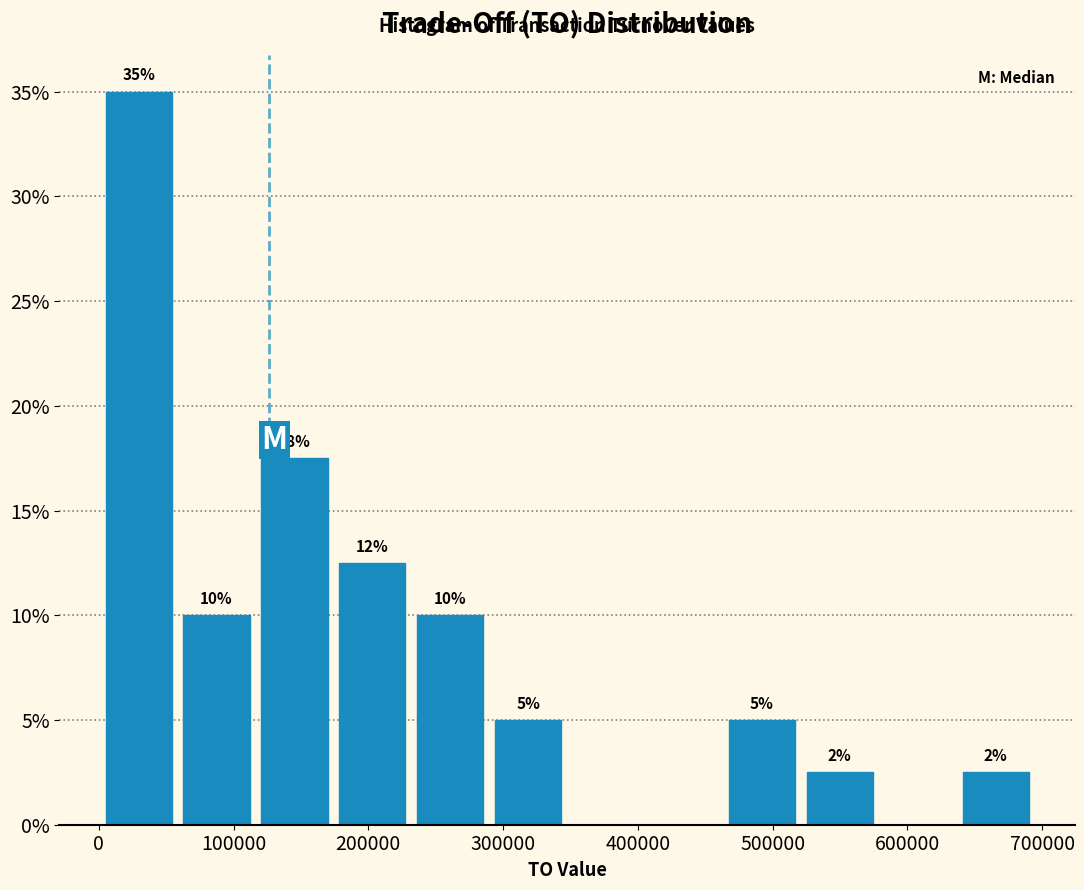

Which range on the x-axis has the tallest bar?

0 to 60000